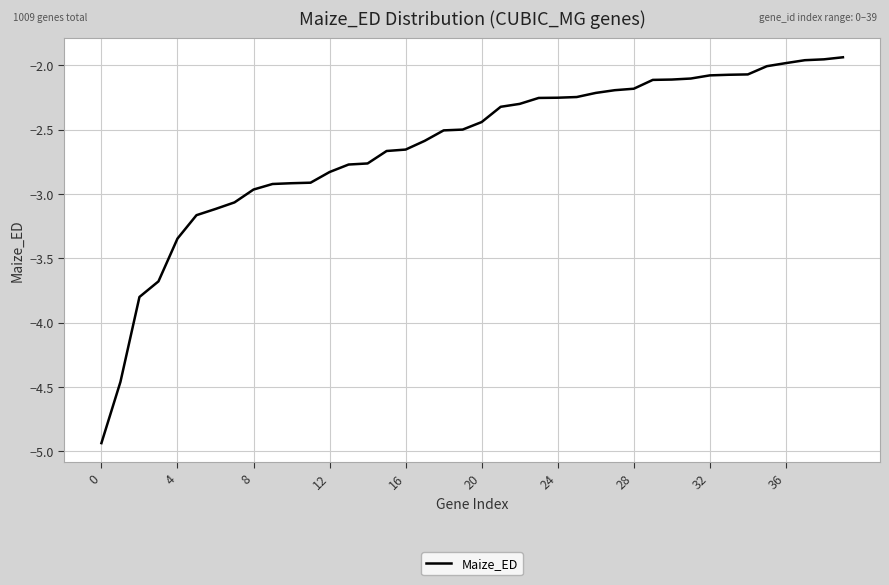

Is this an area chart (filled region under the line)?

No